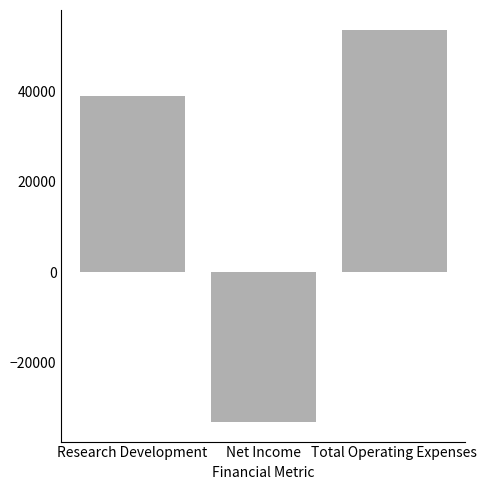

Are the bars horizontal?

No